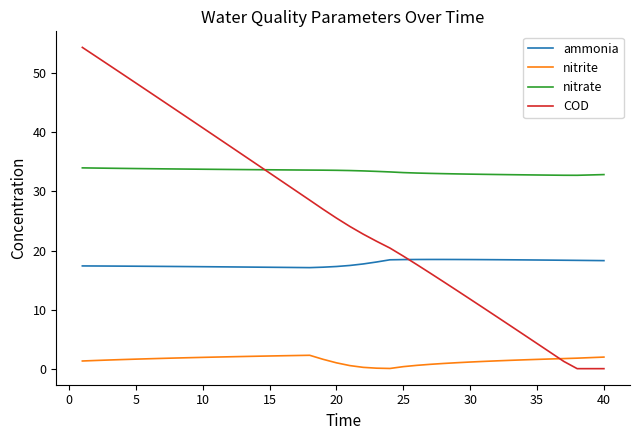

List the series in order of their overall mean, highest first.

nitrate, COD, ammonia, nitrite